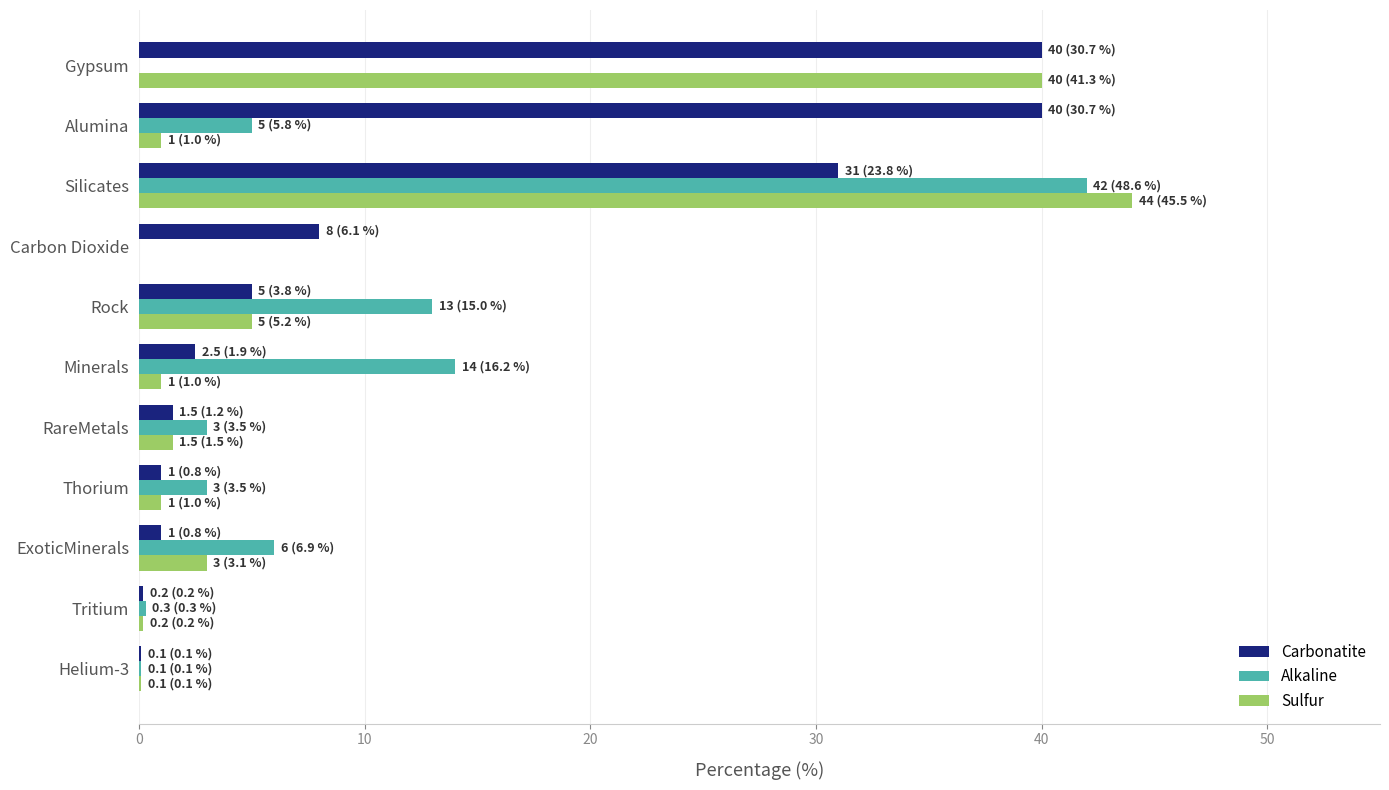

How many series are shown in this chart?

3